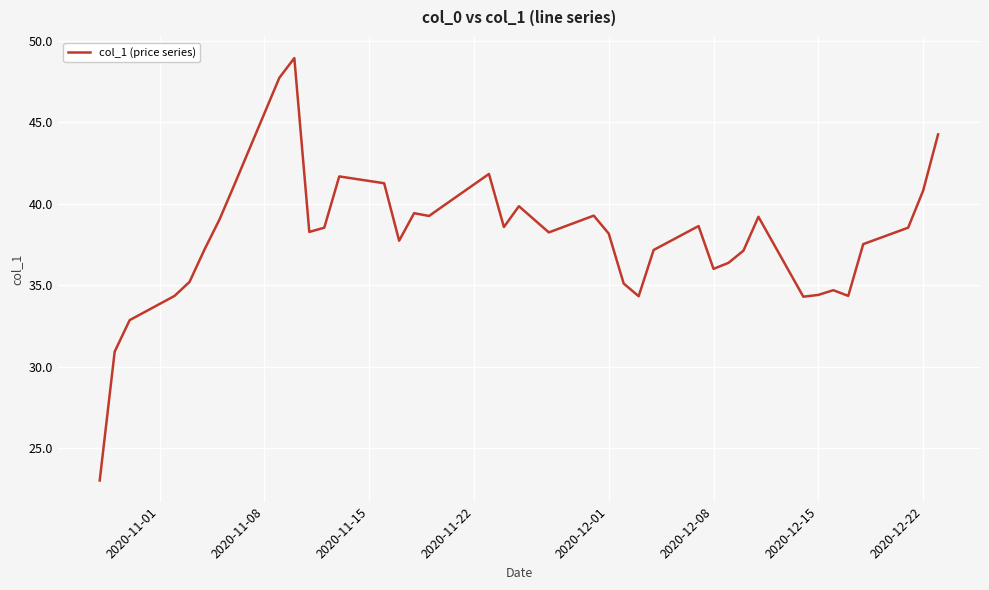

What is the smallest value displayed?

23.0